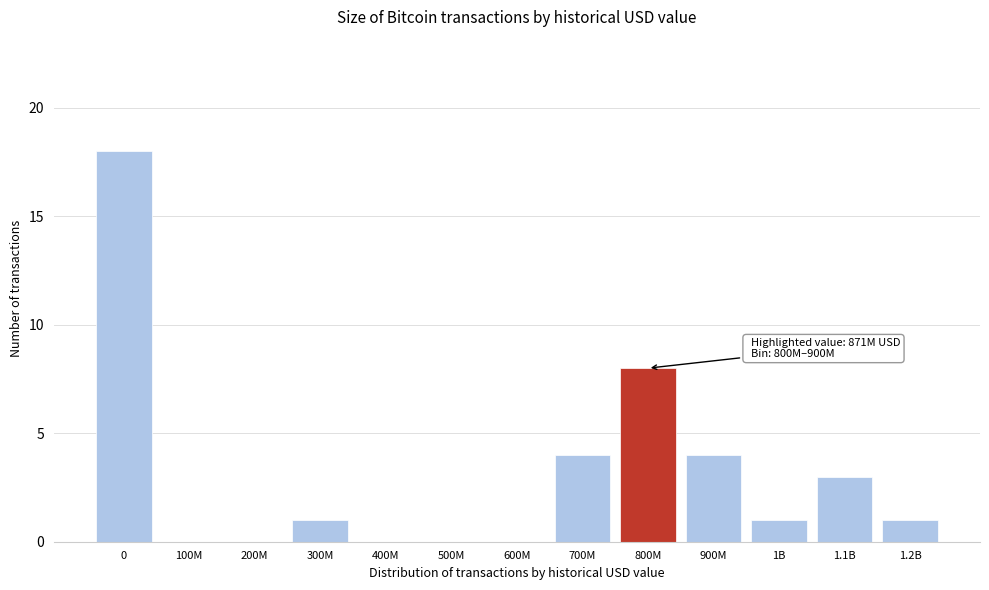

Reading left to right, transcribe all the data shown in this chart.

0=18	100M=0	200M=0	300M=1	400M=0	500M=0	600M=0	700M=4	800M=8	900M=4	1B=1	1.1B=3	1.2B=1